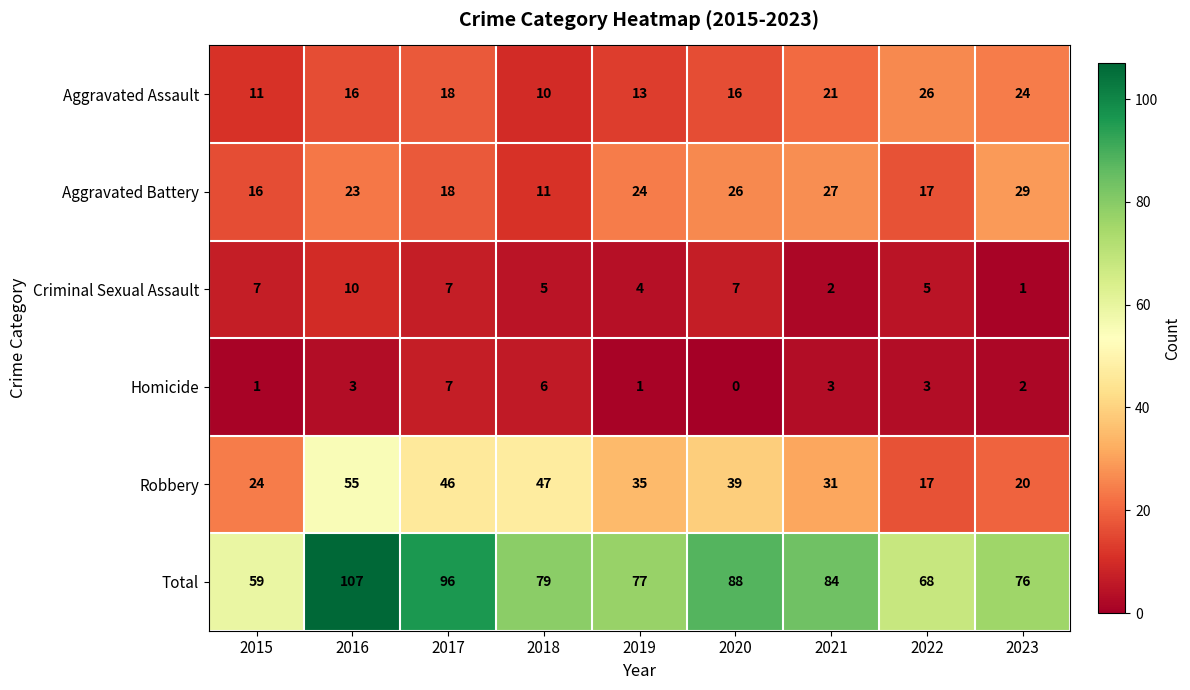

How many values in the Homicide series are below 3?

4